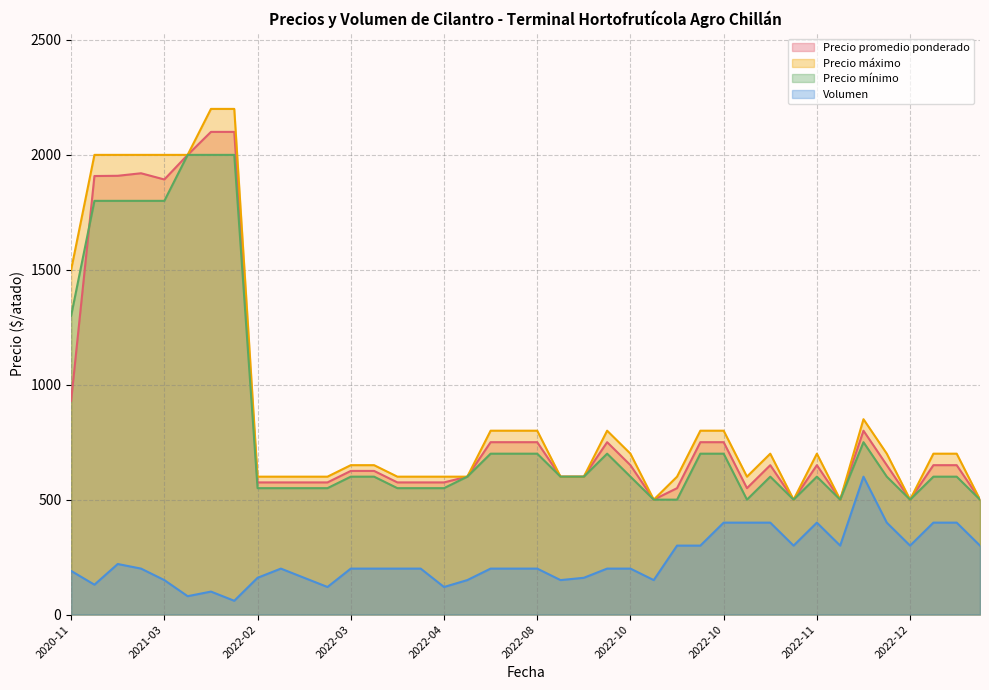

What is the sum of the Precio promedio ponderado values at 2022-11-17 and 2022-02-22?

1075